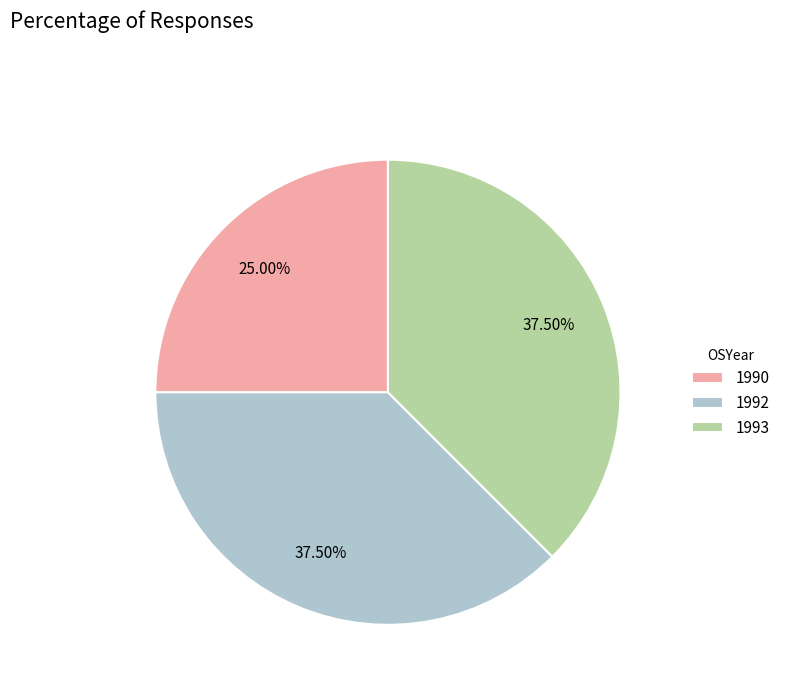

How much of the chart is everything except 1990?

75.0%